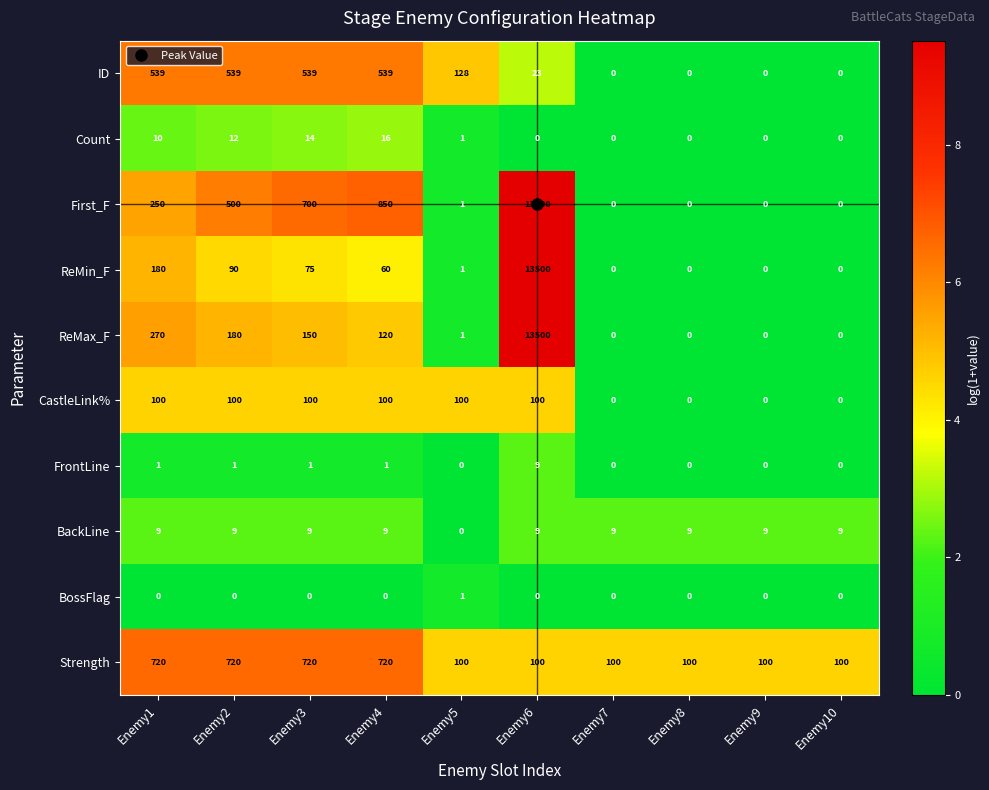

How many distinct data groups are displayed?

10